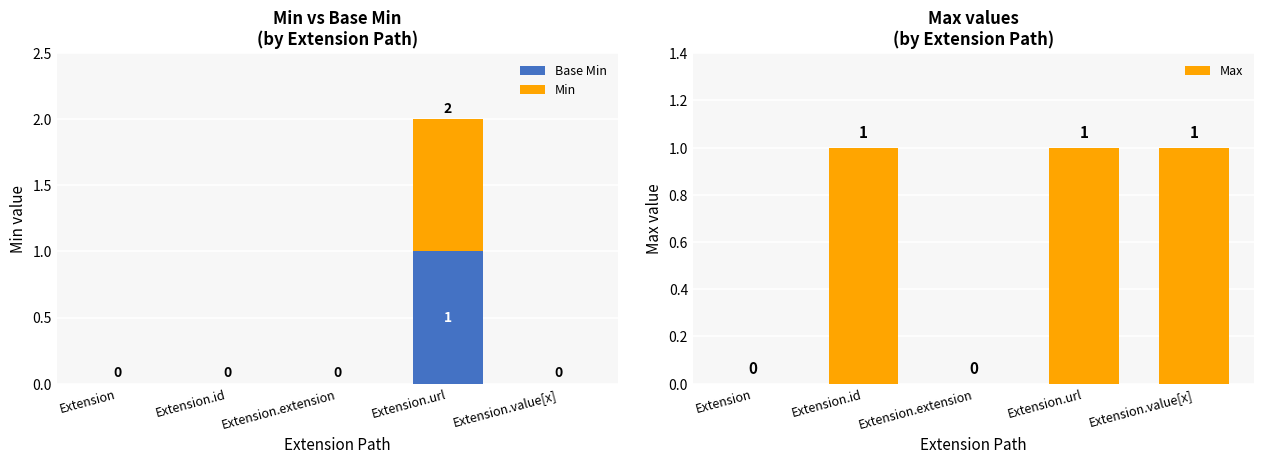

What is the sum of all Base Min values?

1